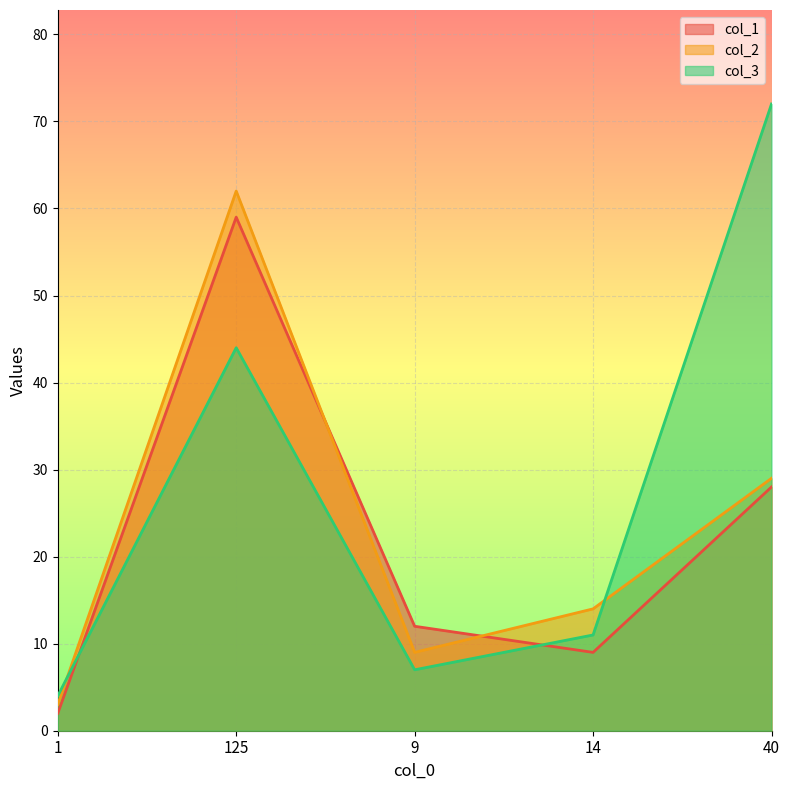

What position from the left is 1?

1